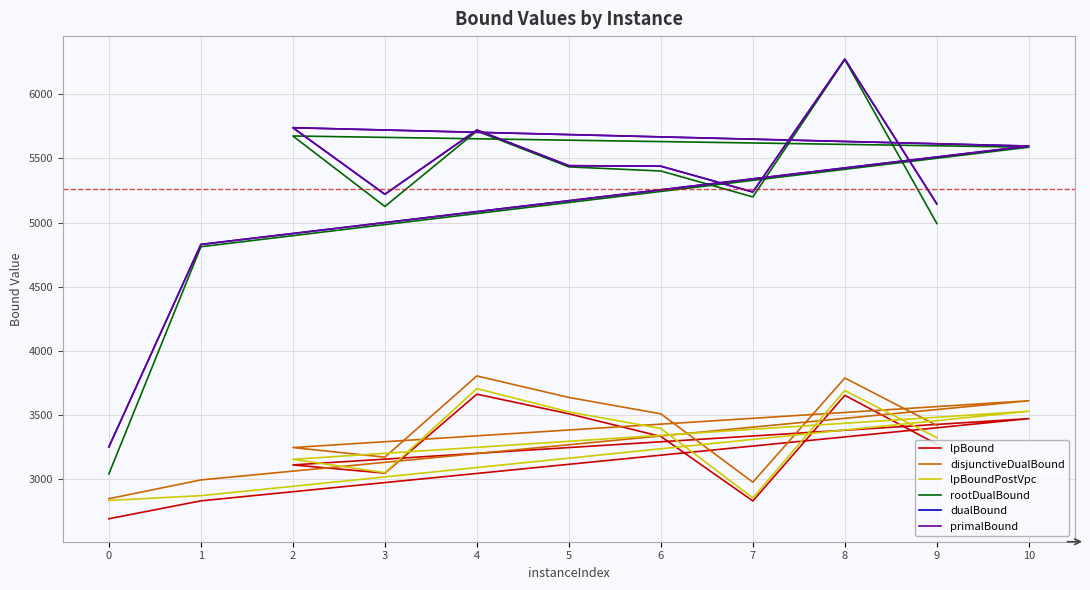

Which series has the largest range (max minus min)?

rootDualBound